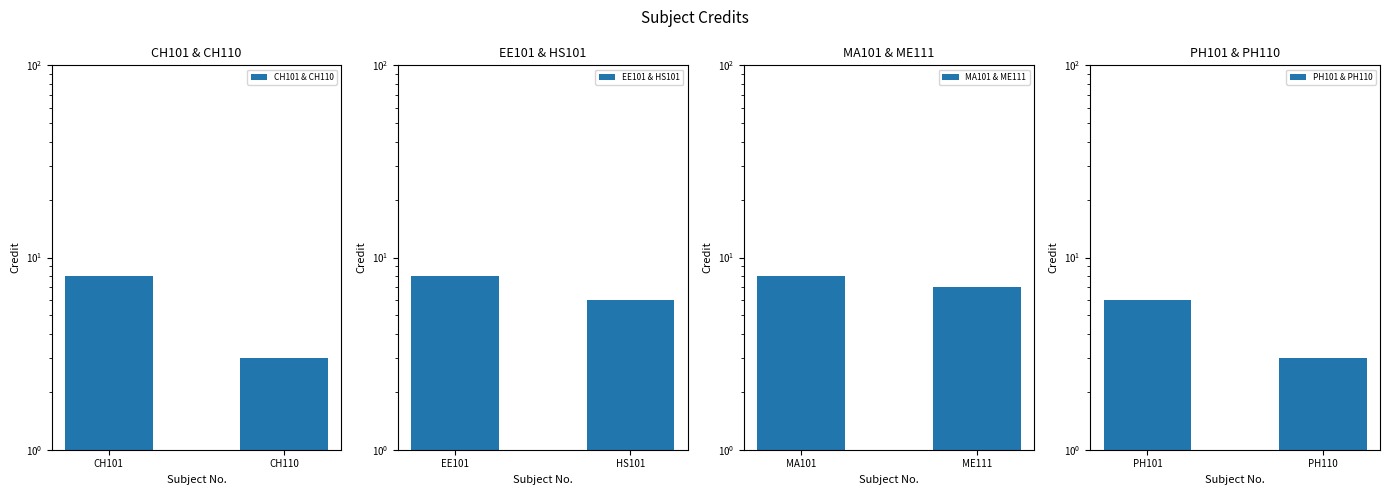

Count the EE101 & HS101 values in the range 6 to 8.

2